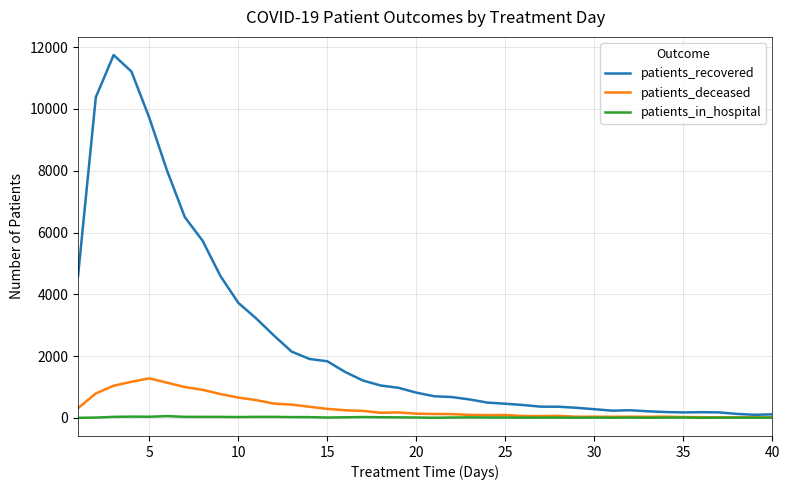

Which series has the widest spread of values?

patients_recovered